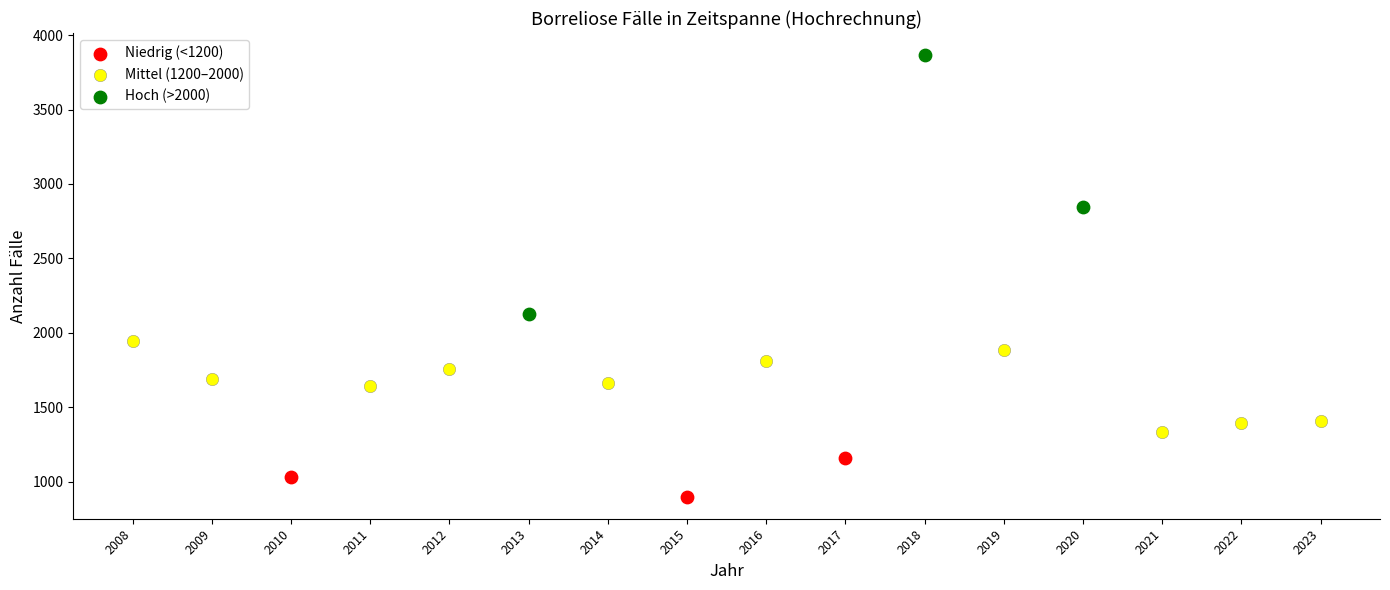

Which series reaches the minimum Y coordinate?

Niedrig (<1200)